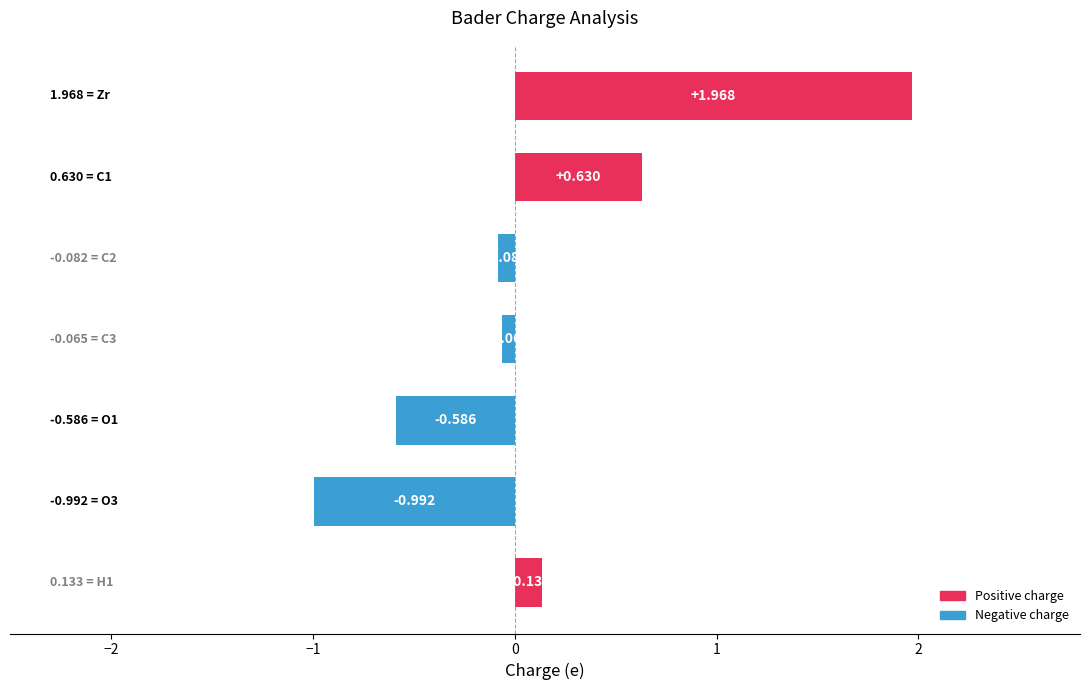

Does the chart contain any negative values?

Yes